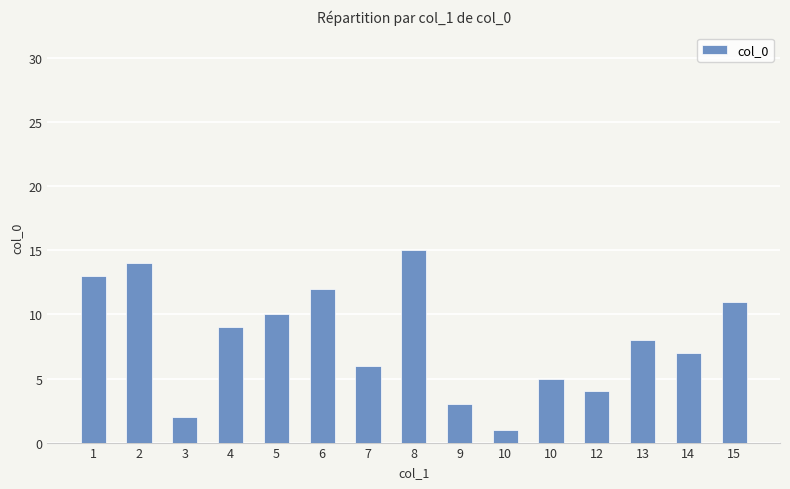

How many bars are there in total?

15